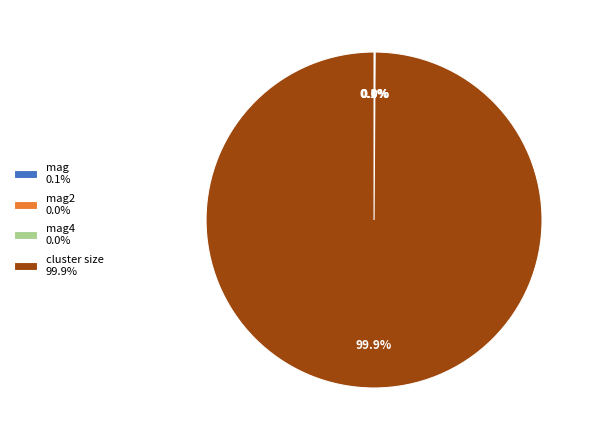

Which category accounts for the majority?

cluster size 99.9%